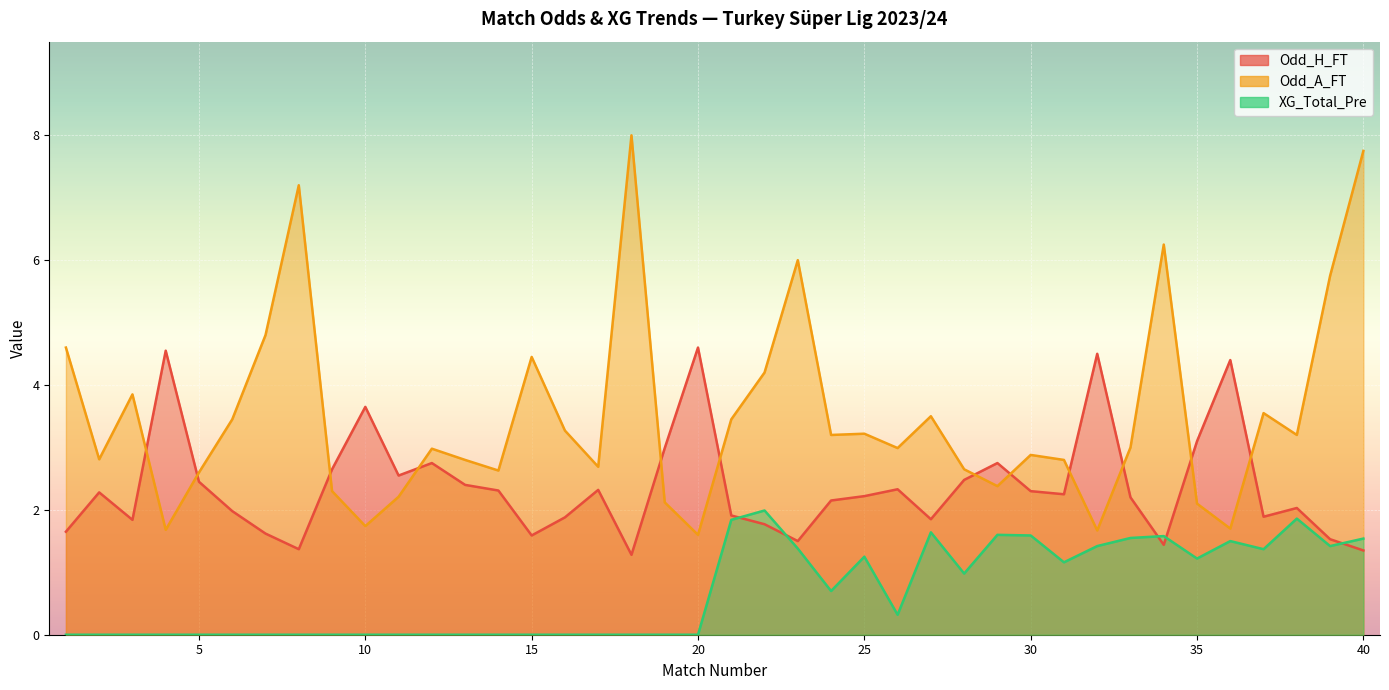

In XG_Total_Pre, how many points are lower than both neighbors (excluding endpoints)?

7